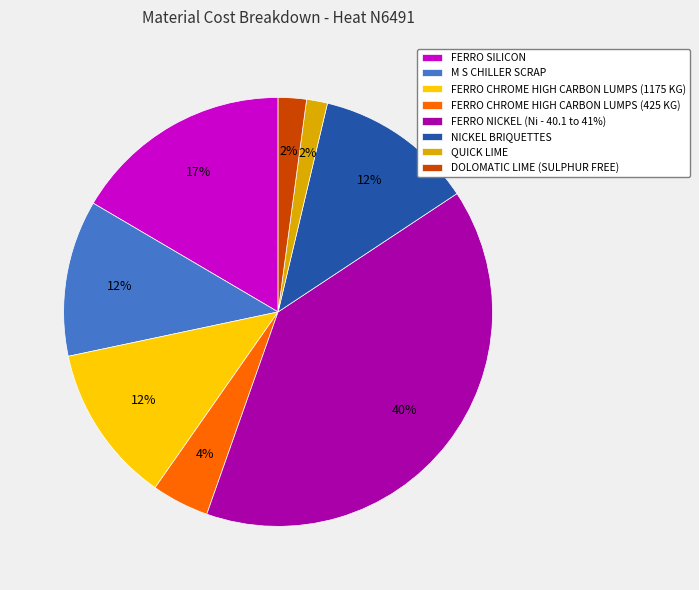

What is the largest slice in the pie chart?

FERRO NICKEL (Ni - 40.1 to 41%)